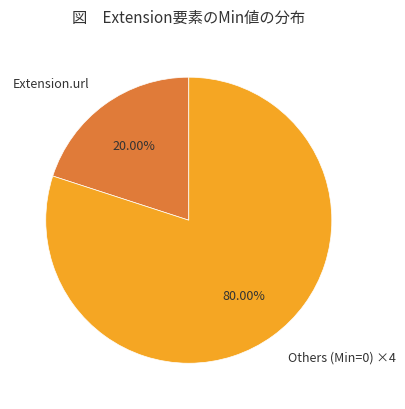

Which has a higher value, Extension.url or Others (Min=0) ×4?

Others (Min=0) ×4